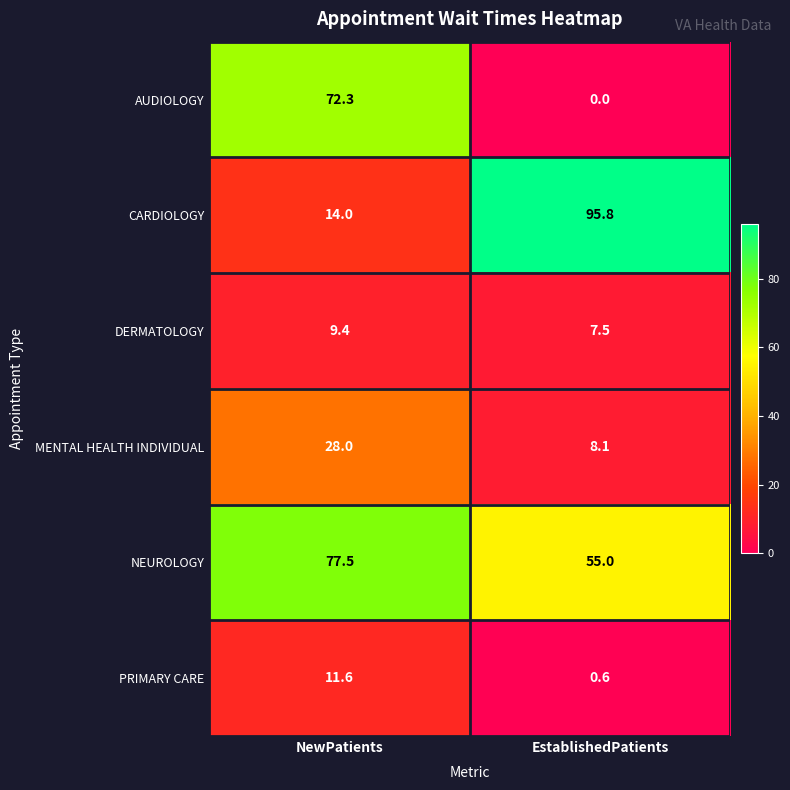

At how many categories does at least one series exceed 54?

2